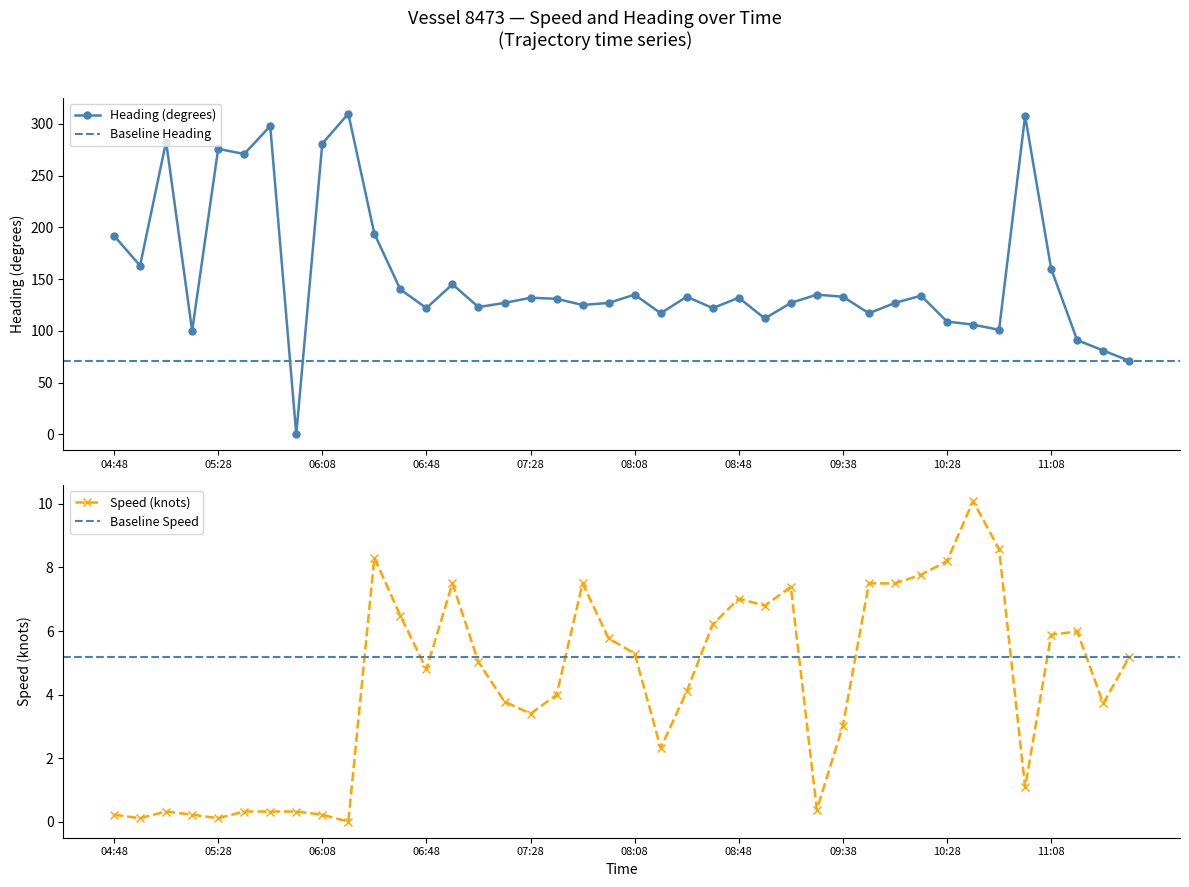

True or false: 方向 has a value of 308.4 at 10.

False